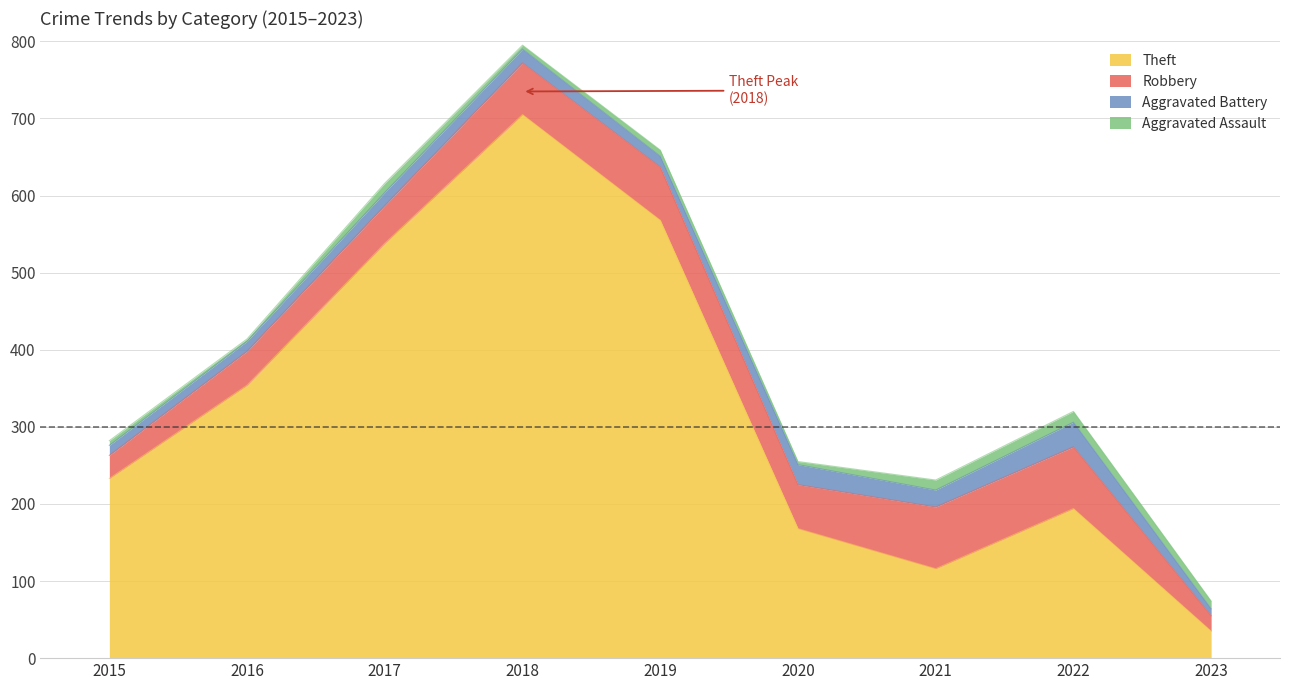

At which category does Aggravated Assault reach its first local peak?

2017